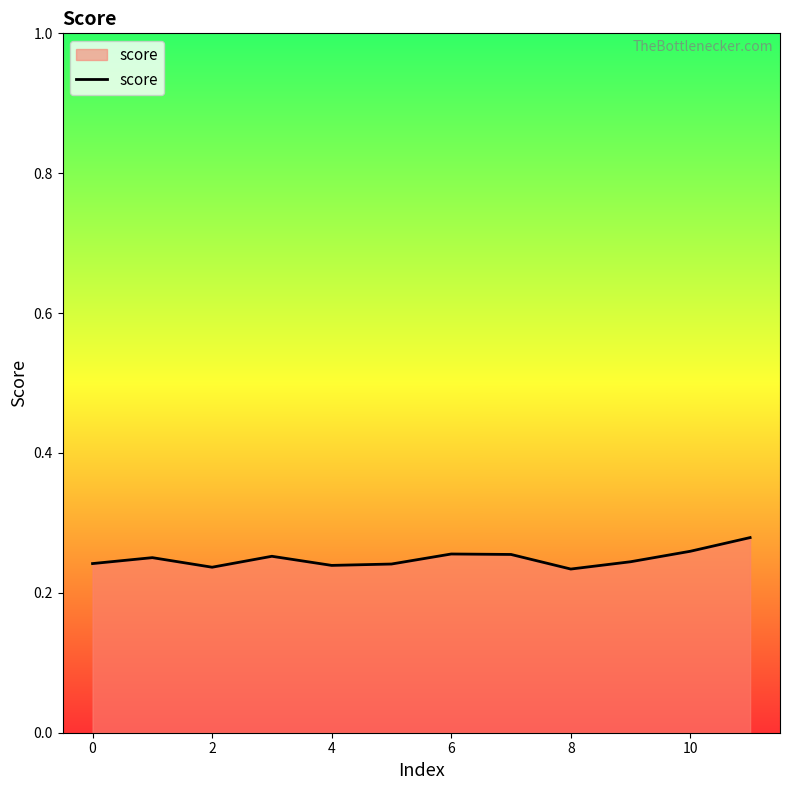

What is the value of the 2nd point from the left?

0.3